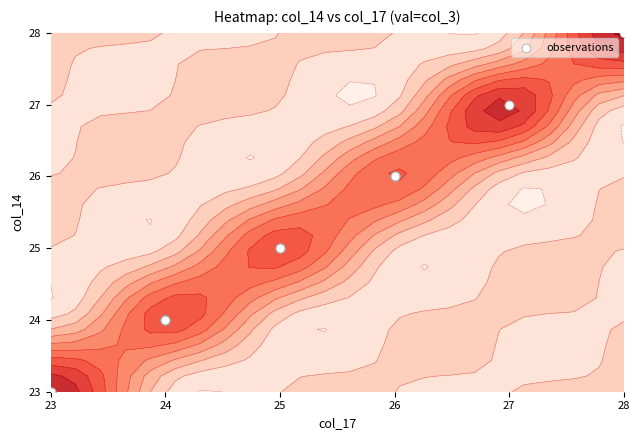

How many values exceed 25?

14